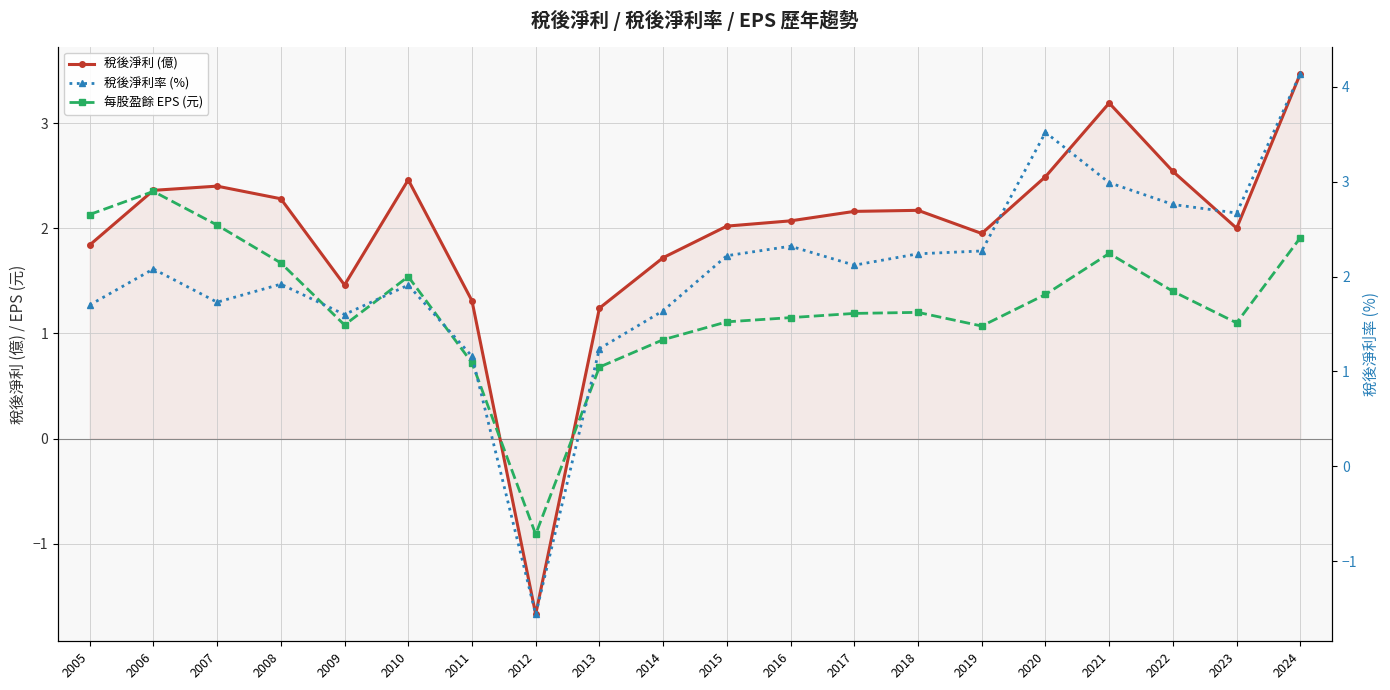

Where is the first local maximum for 稅後淨利率 (%)?

2006